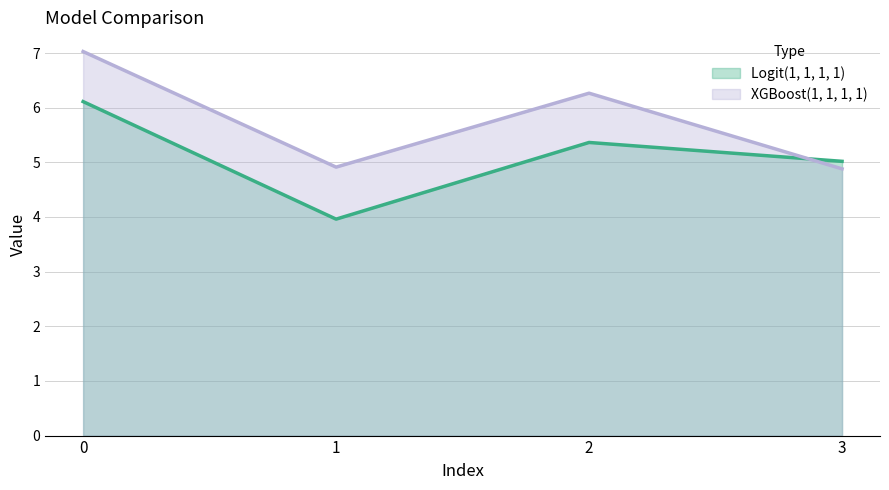

Reading left to right, list all the values displayed in this chart.

Logit(1, 1, 1, 1) line: 6.1	4.0	5.4	5.0
XGBoost(1, 1, 1, 1) line: 7.0	4.9	6.3	4.9